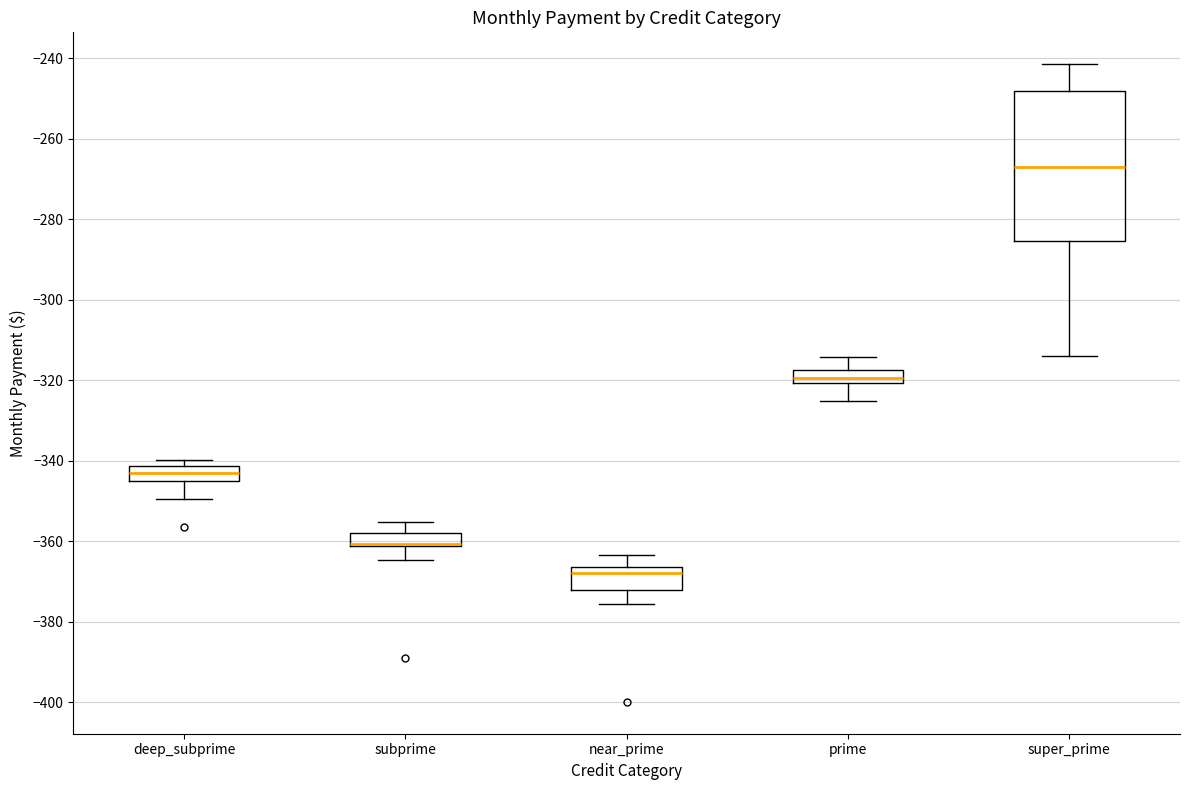

Reading left to right, transcribe this box plot: for each box, give where its median line is, the range the box spans, and where its two whiskers end, as read against the y-axis. The values are not printed on the chart, so give them approximately, as read against the axis.

deep_subprime: median -342 (inside the box), box -346 to -342, whiskers -350 to -340
subprime: median -360 (drawn on the box's lower edge), box -362 to -358, whiskers -364 to -356
near_prime: median -368, box -372 to -366, whiskers -376 to -364
prime: median -320 (inside the box), box -320 to -318, whiskers -324 to -314
super_prime: median -268, box -286 to -248, whiskers -314 to -242